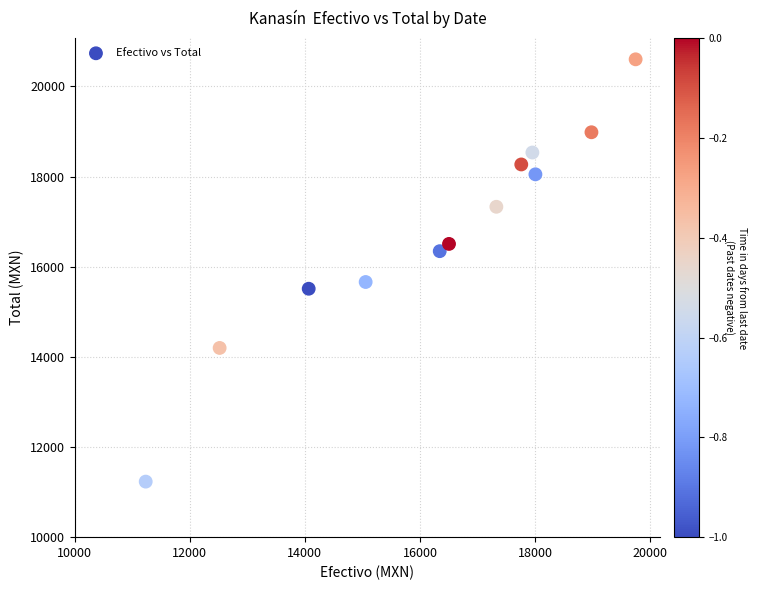

What Y value in the scatter plot is closest to 15915?

15660.0